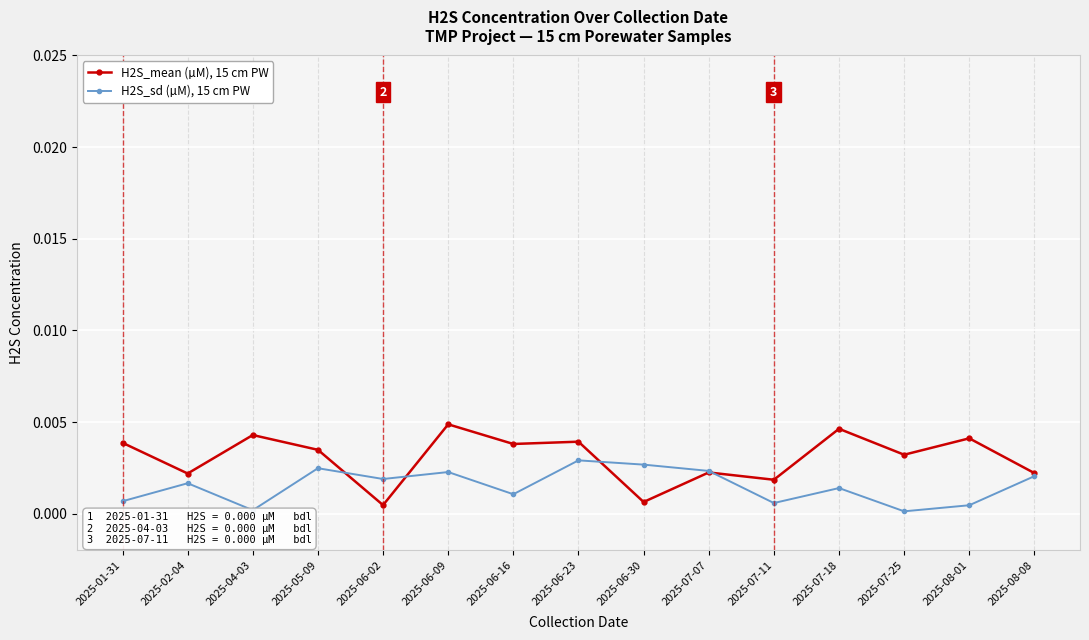

How many lines are shown in the chart?

2